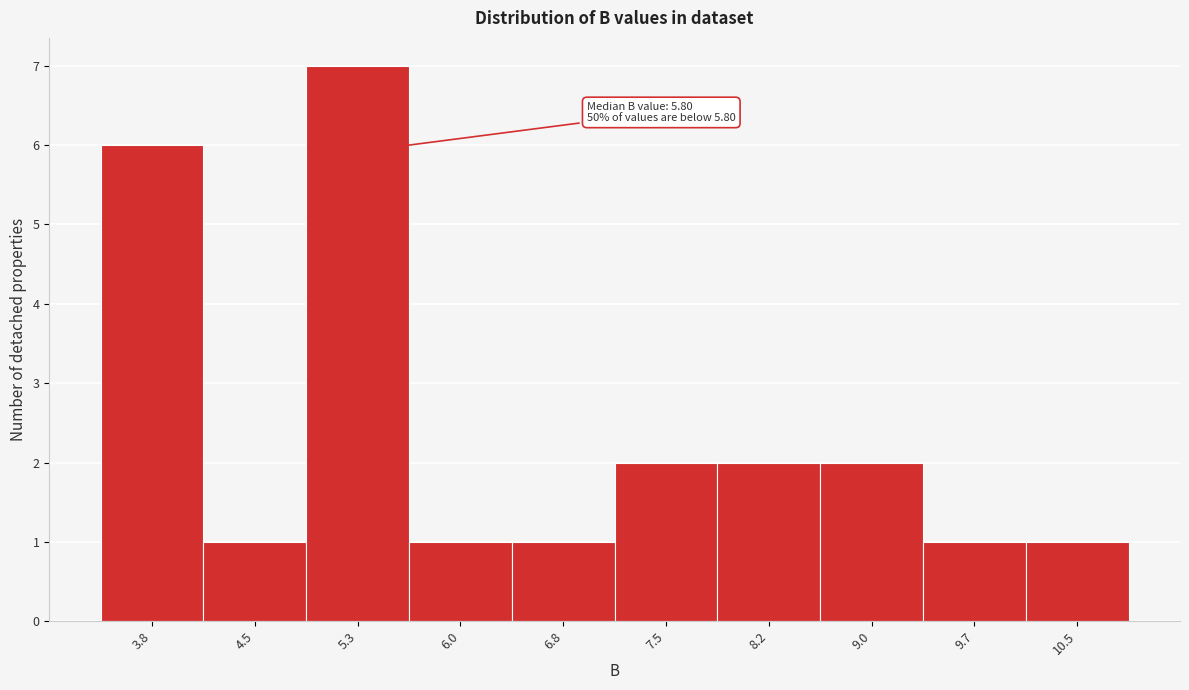

Reading left to right, transcribe all the data shown in this chart.

6	1	7	1	1	2	2	2	1	1